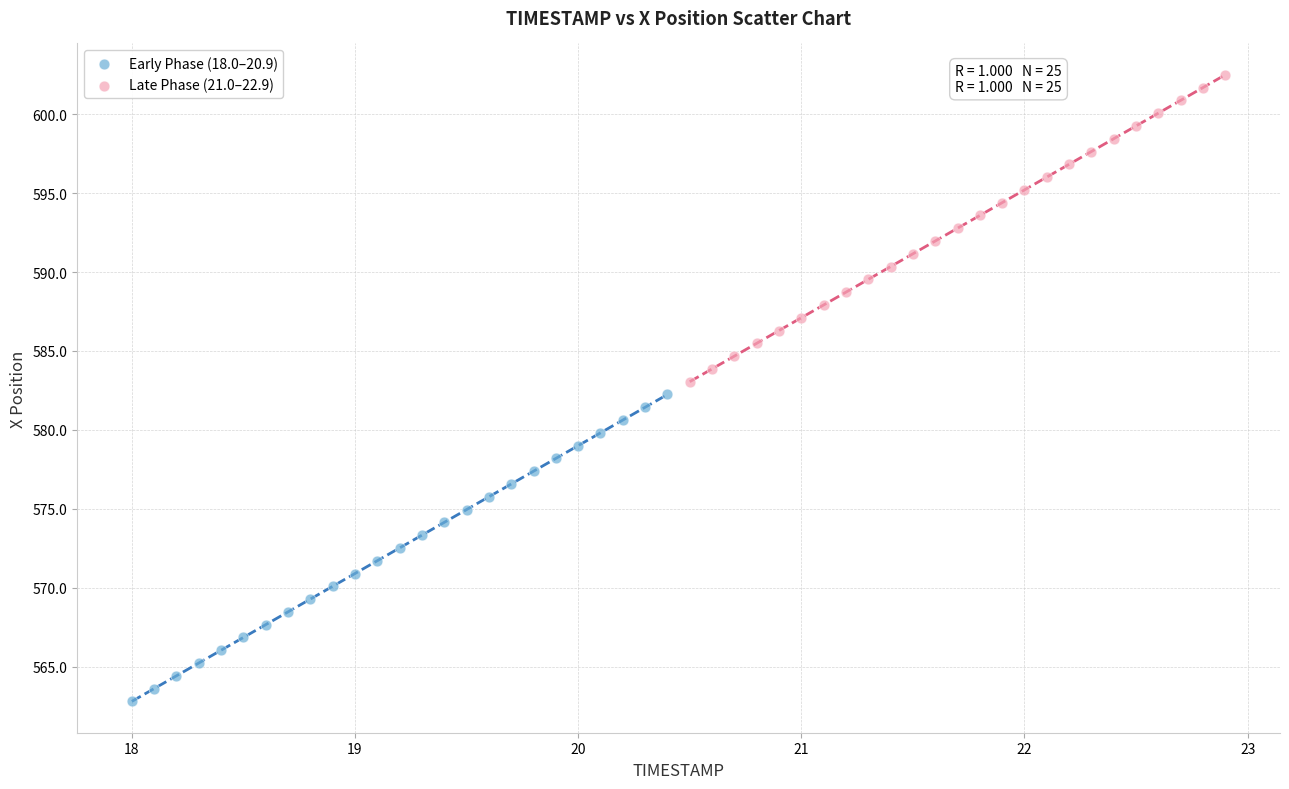

What are all the series names shown in the legend?

Early Phase (18.0–20.9), Late Phase (21.0–22.9)